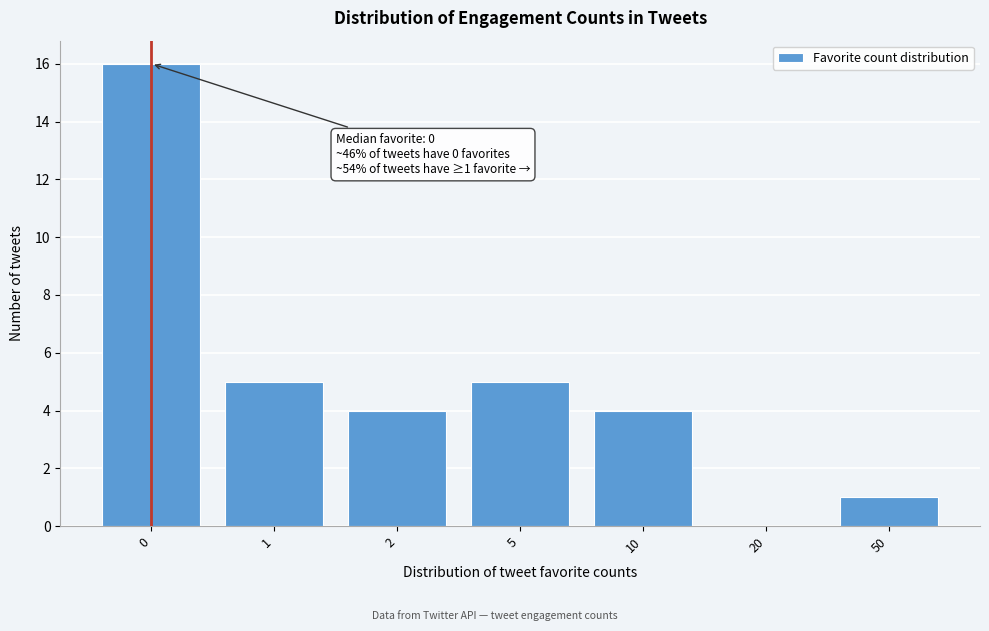

Reading left to right, extract all data points from this chart.

0=16	1=5	2=4	5=5	10=4	20=0	50=1